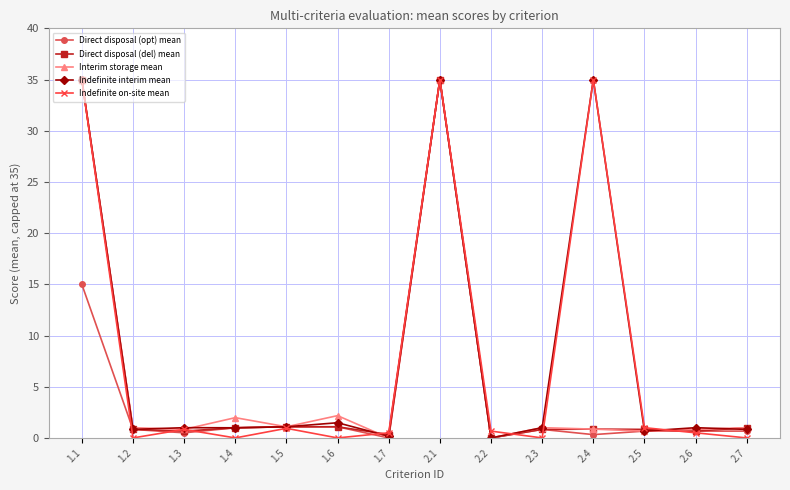

Is the value of Interim storage mean at 1.5 greater than the value of Direct disposal (opt) mean at 1.1?

No